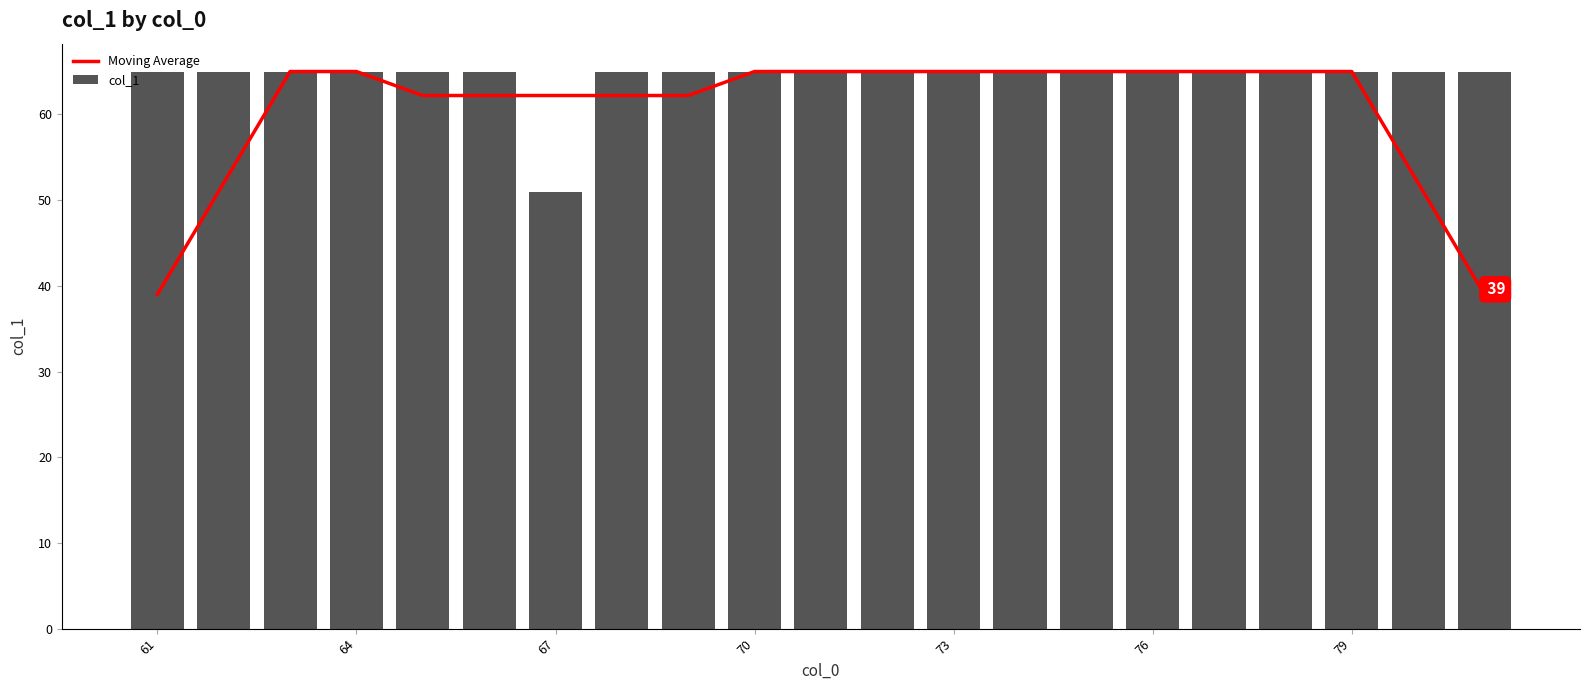

What is the lowest value of the col_1 series?

51